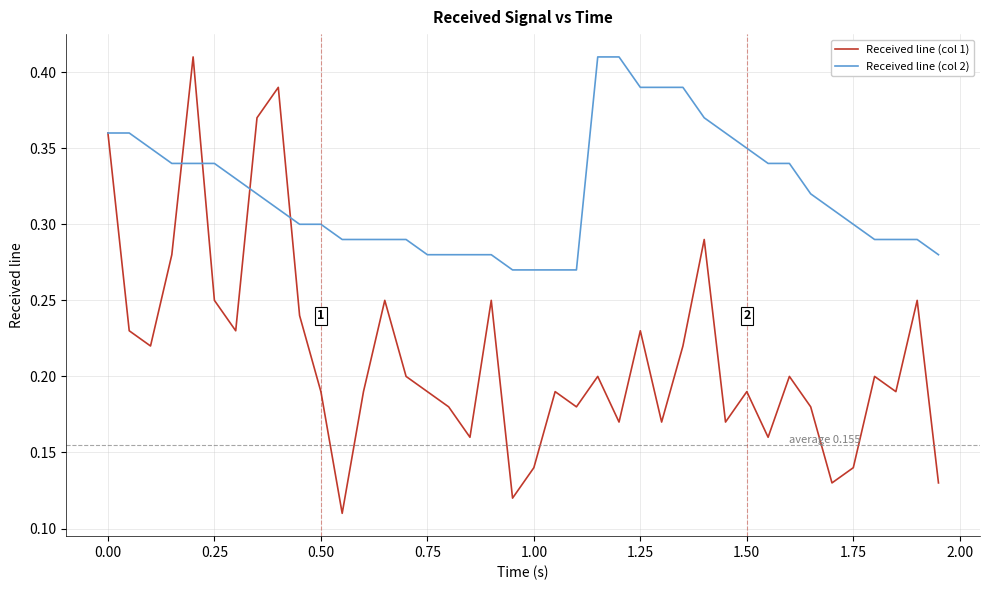

Which series has the largest total across all categories?

Received line (col 2)